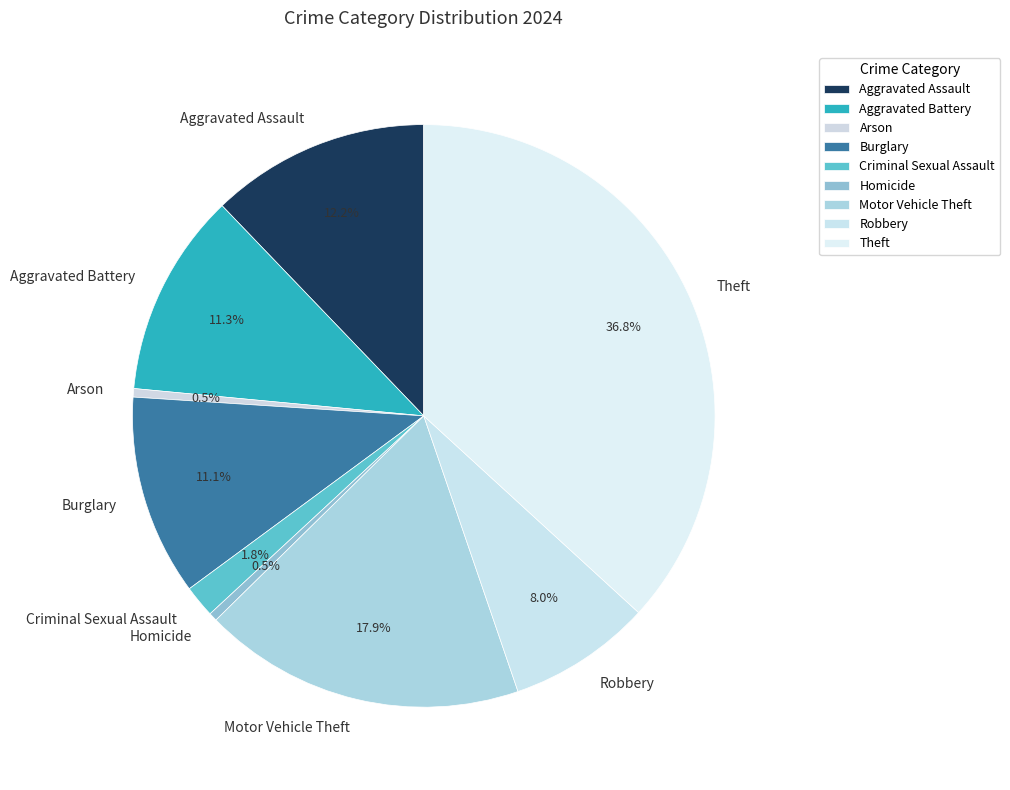

True or false: Robbery accounts for 8% of the total.

True